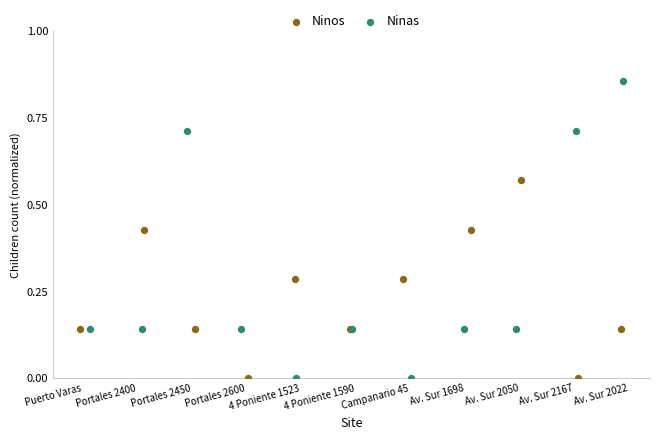

Which series contains the highest Y value?

Ninas